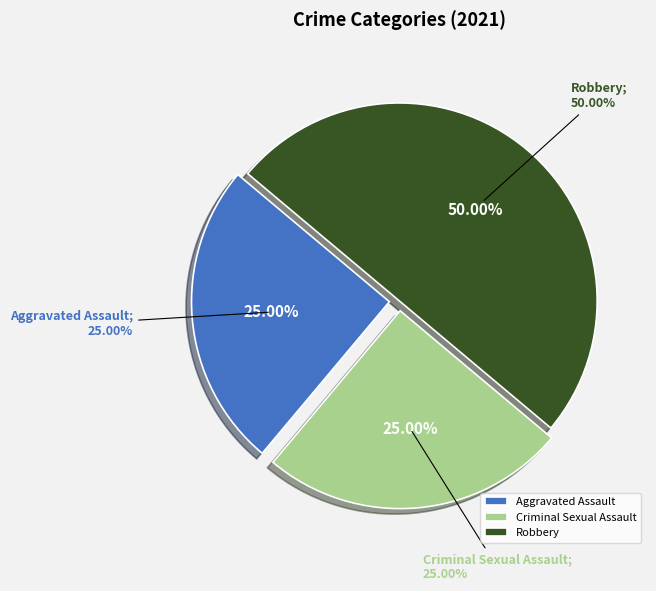

What percentage is the Robbery slice, to the nearest percent?

50%